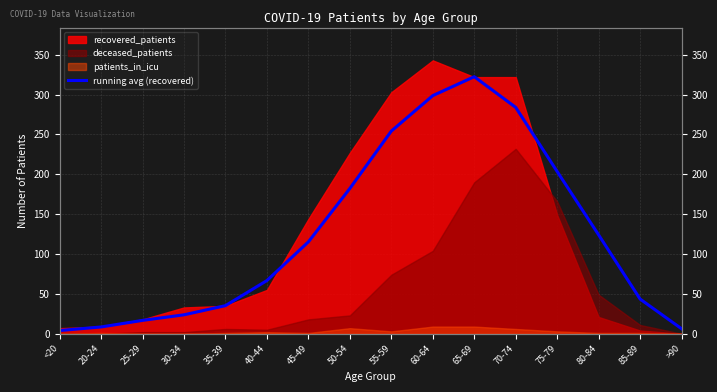

At which category does the chart reach its minimum across all series?

<20